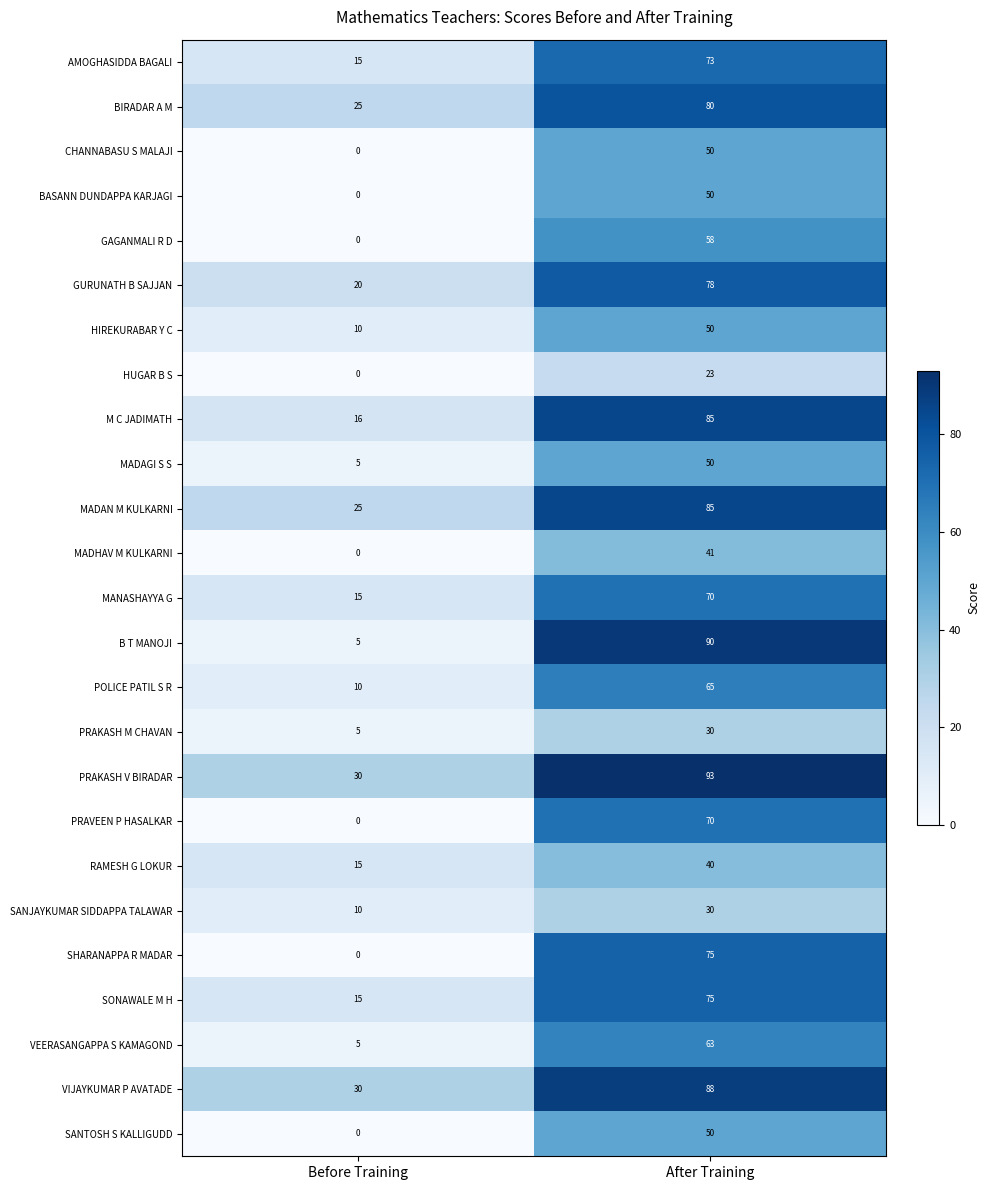

True or false: PRAKASH M CHAVAN has a value of 8 at Before Training.

False